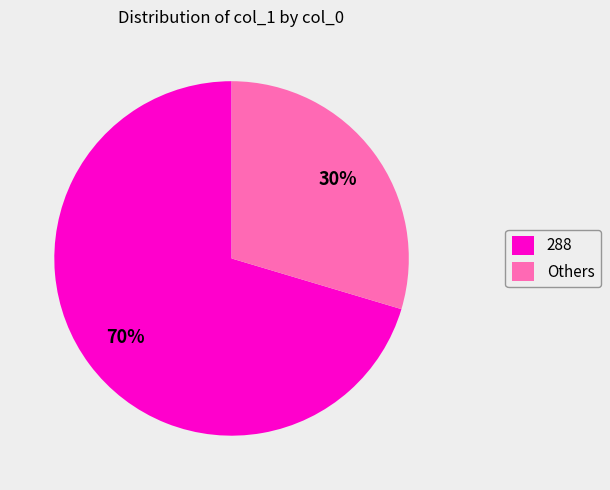

Which has a higher value, Others or 288?

288